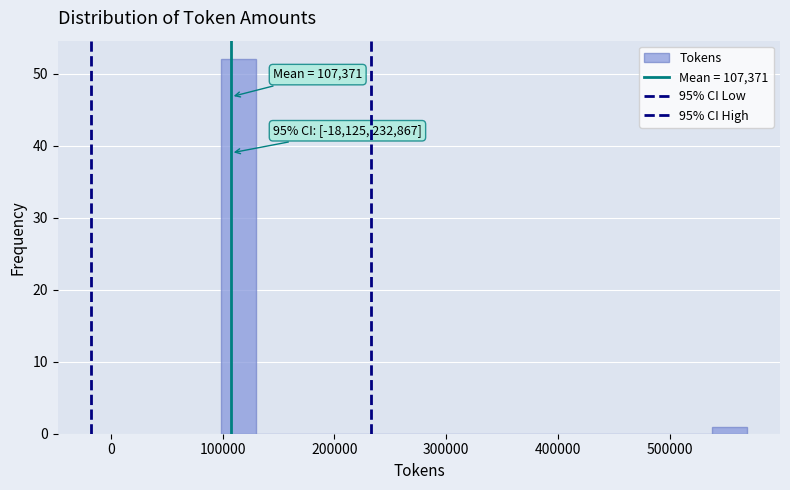

Around what value on the x-axis is the tallest bar? Give the approximate position of its centre, as read against the axis.

110000